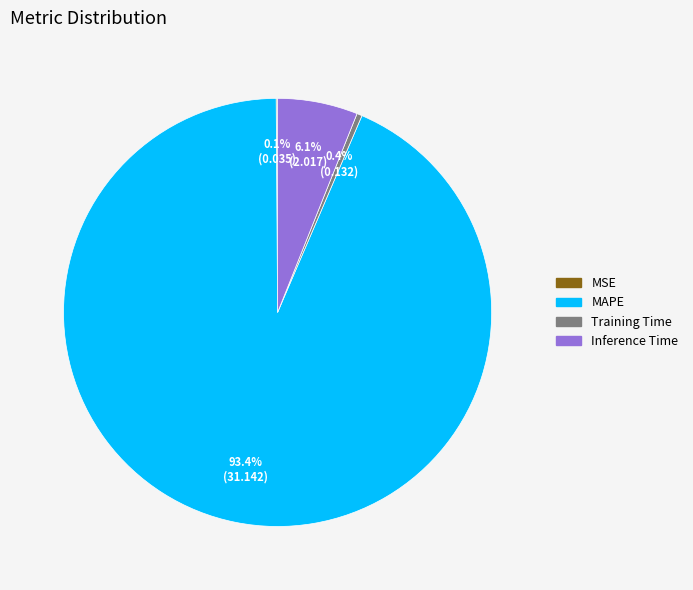

Is there any slice that represents more than half of the pie?

Yes